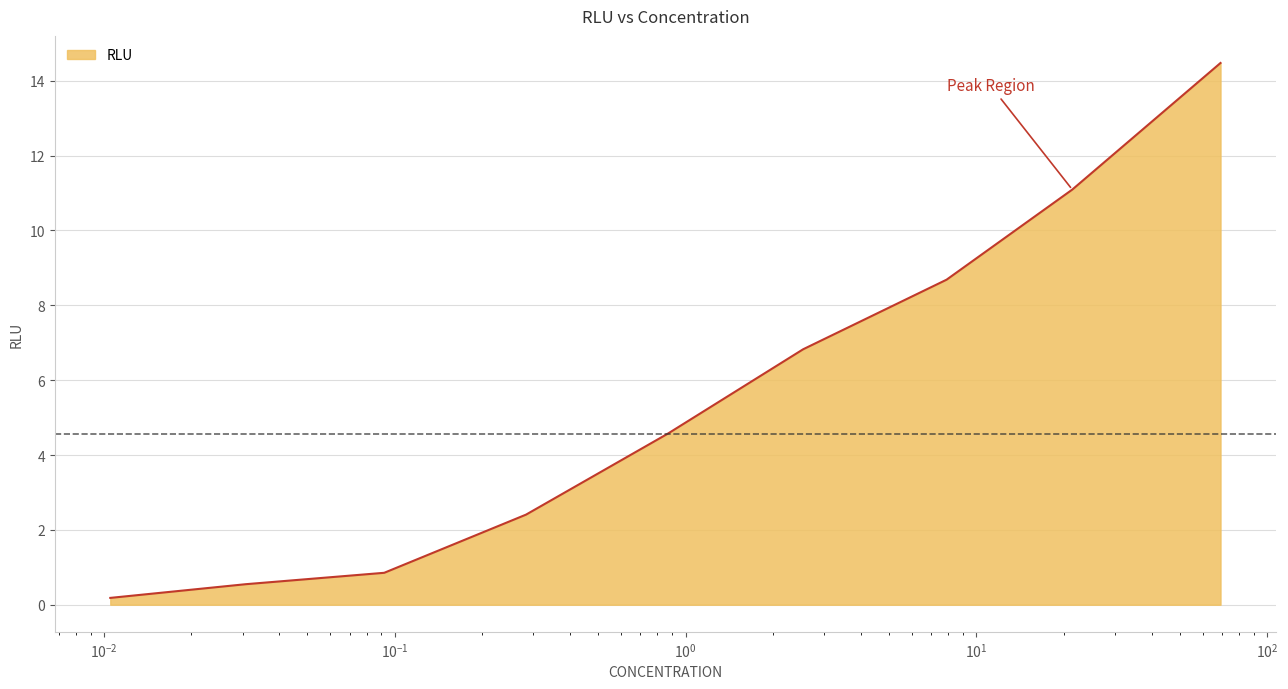

What is the difference between the maximum and minimum values?

14.3